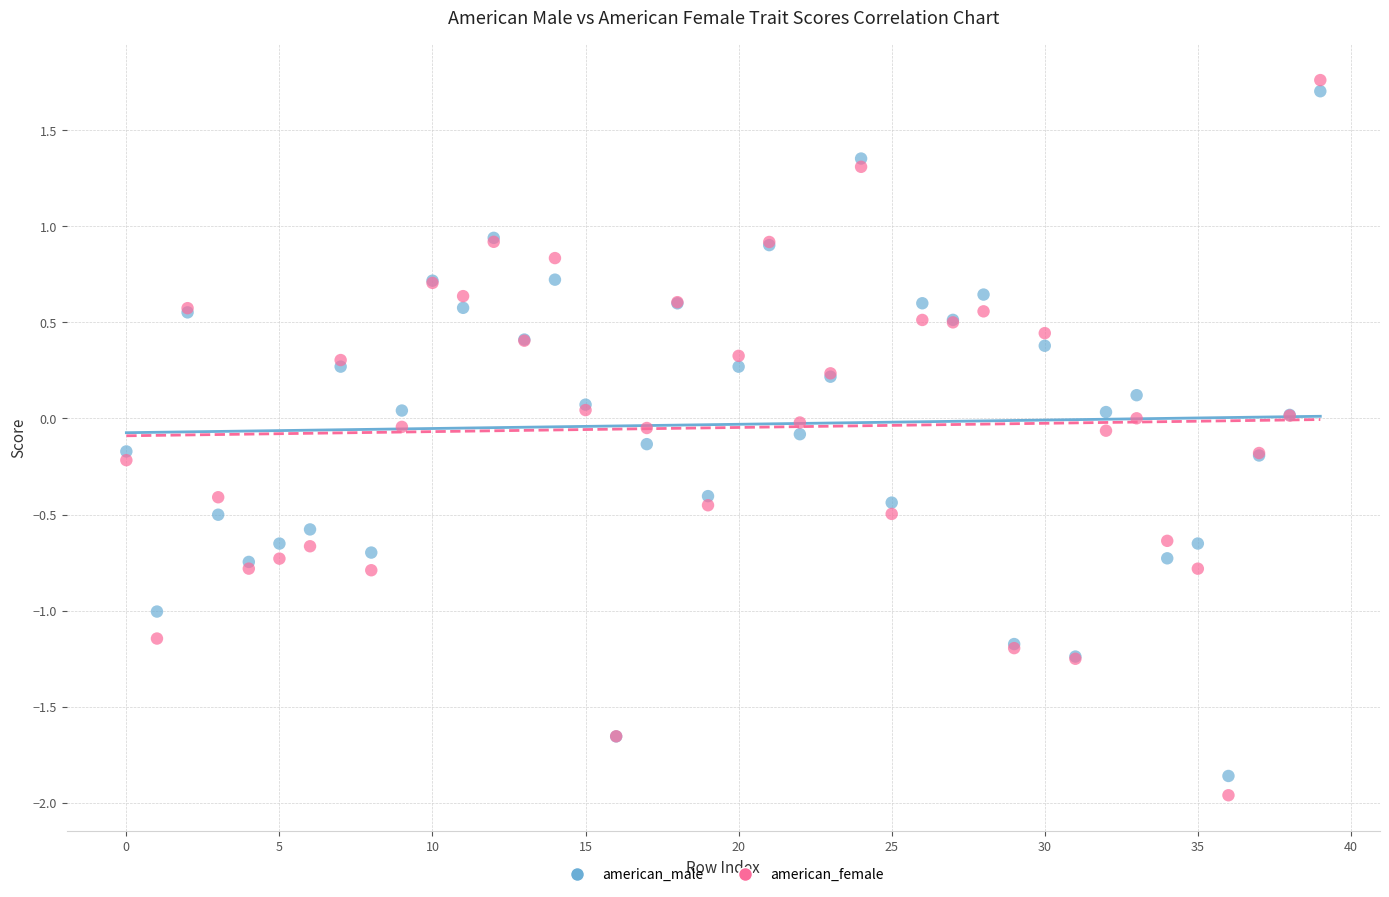

Which series has the widest spread of Y values?

american_female